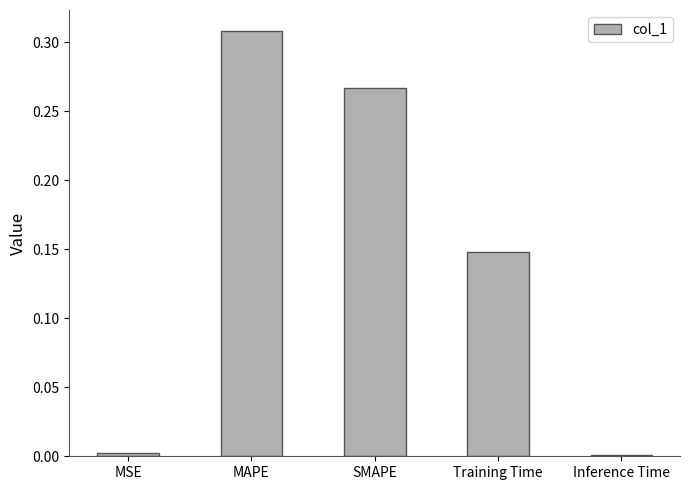

What is the sum of all values?

0.7